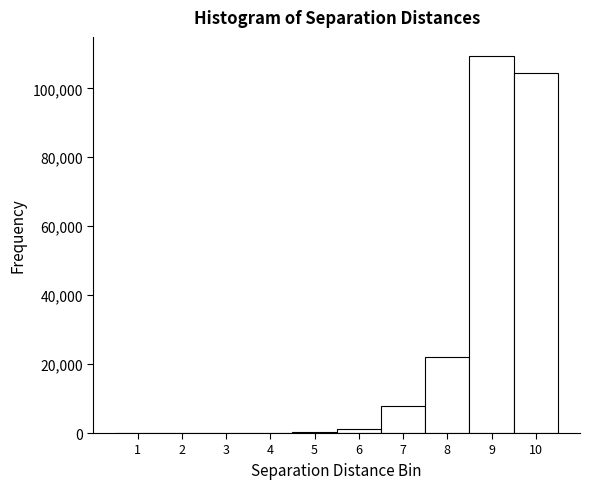

Reading left to right, transcribe this chart: for each bar, give the range it covers on the x-axis and its height. The values are not printed on the chart, so give them approximately, as read against the axis.

0.5 to 1.5: 0
1.5 to 2.5: 0
2.5 to 3.5: 0
3.5 to 4.5: under 2000
4.5 to 5.5: under 2000
5.5 to 6.5: under 2000
6.5 to 7.5: 8000
7.5 to 8.5: 22000
8.5 to 9.5: 110000
9.5 to 10.5: 104000